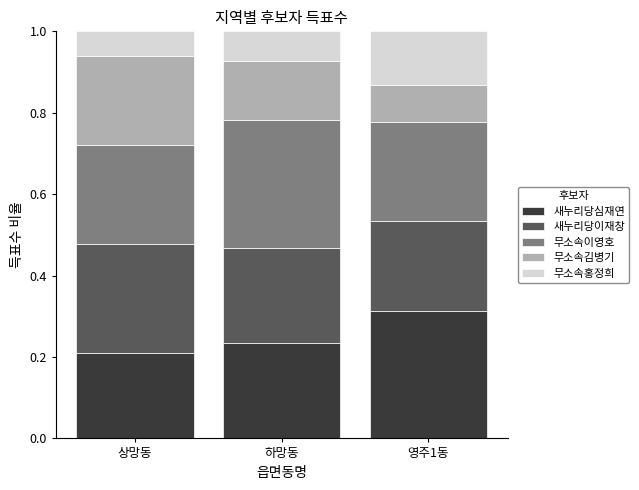

The value of 새누리당심재연 at 하망동 is 0.4. True or false?

False